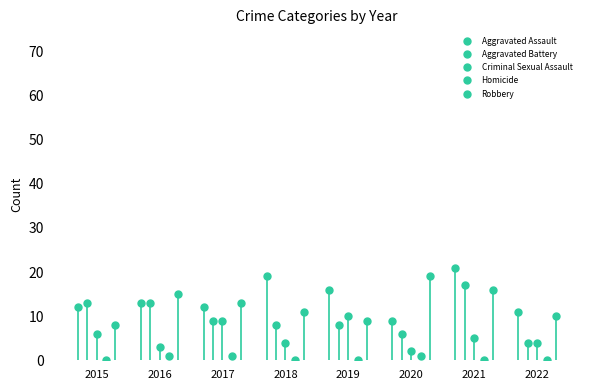

Which series has the widest spread of values?

Aggravated Battery